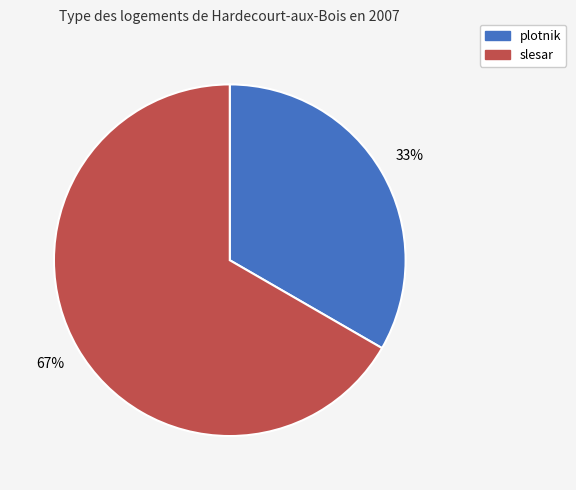

Does any single category account for the majority?

Yes